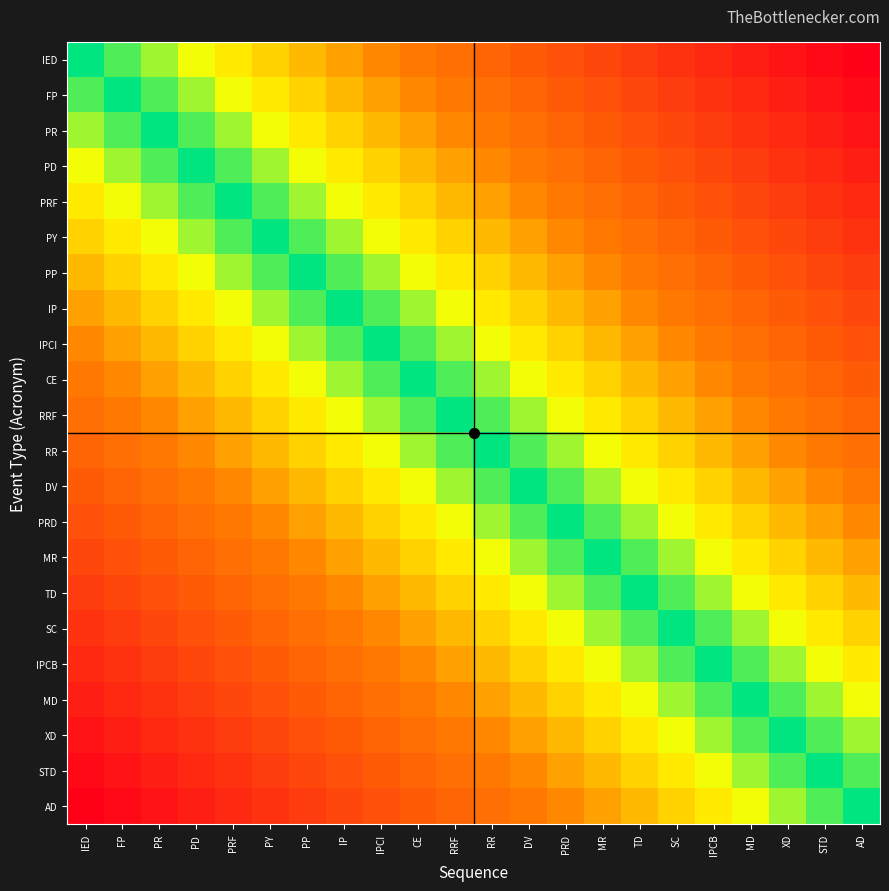

List the series in order of their peak value, highest first.

IED, AD, FP, STD, PR, XD, PD, MD, PRF, IPCB, PY, SC, PP, TD, IP, MR, IPCI, PRD, CE, DV, RRF, RR